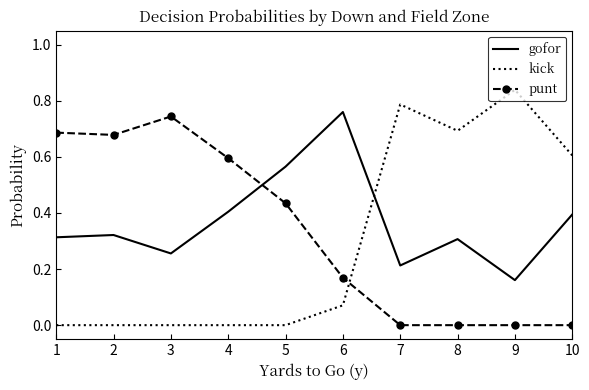

The gofor series shows 0.2 at 1. True or false?

False